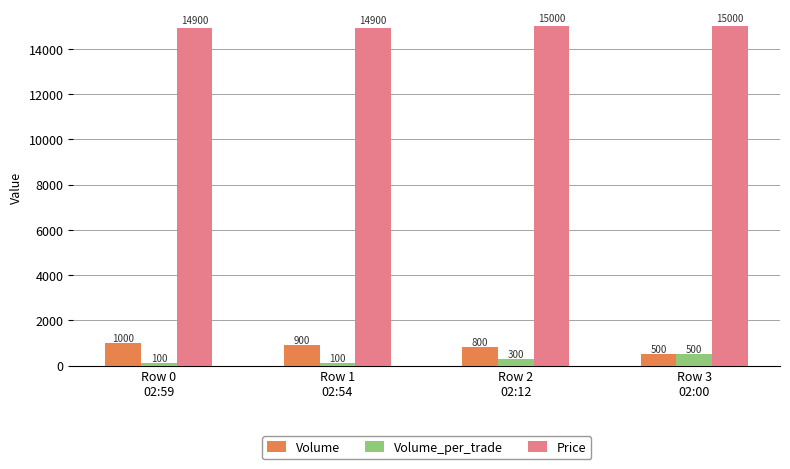

Does the chart contain stacked bars?

No